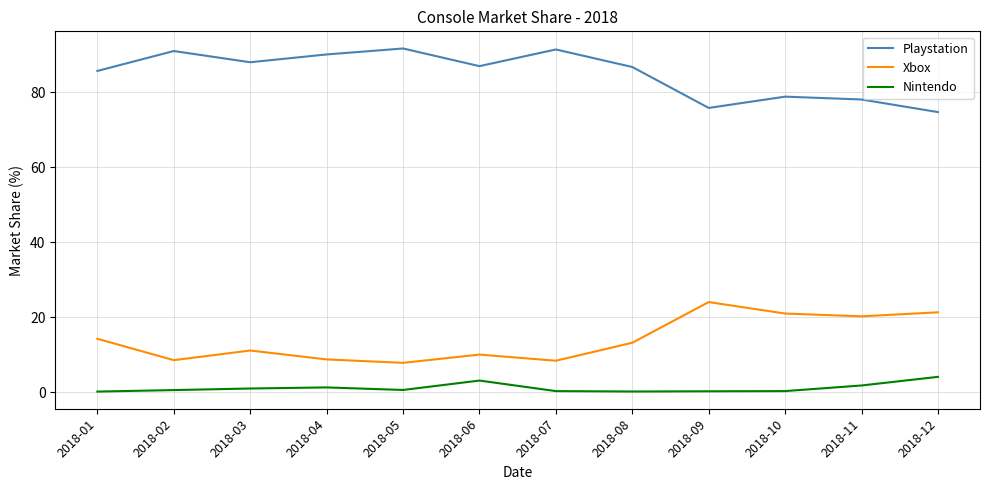

List the series in order of their overall mean, highest first.

Playstation, Xbox, Nintendo